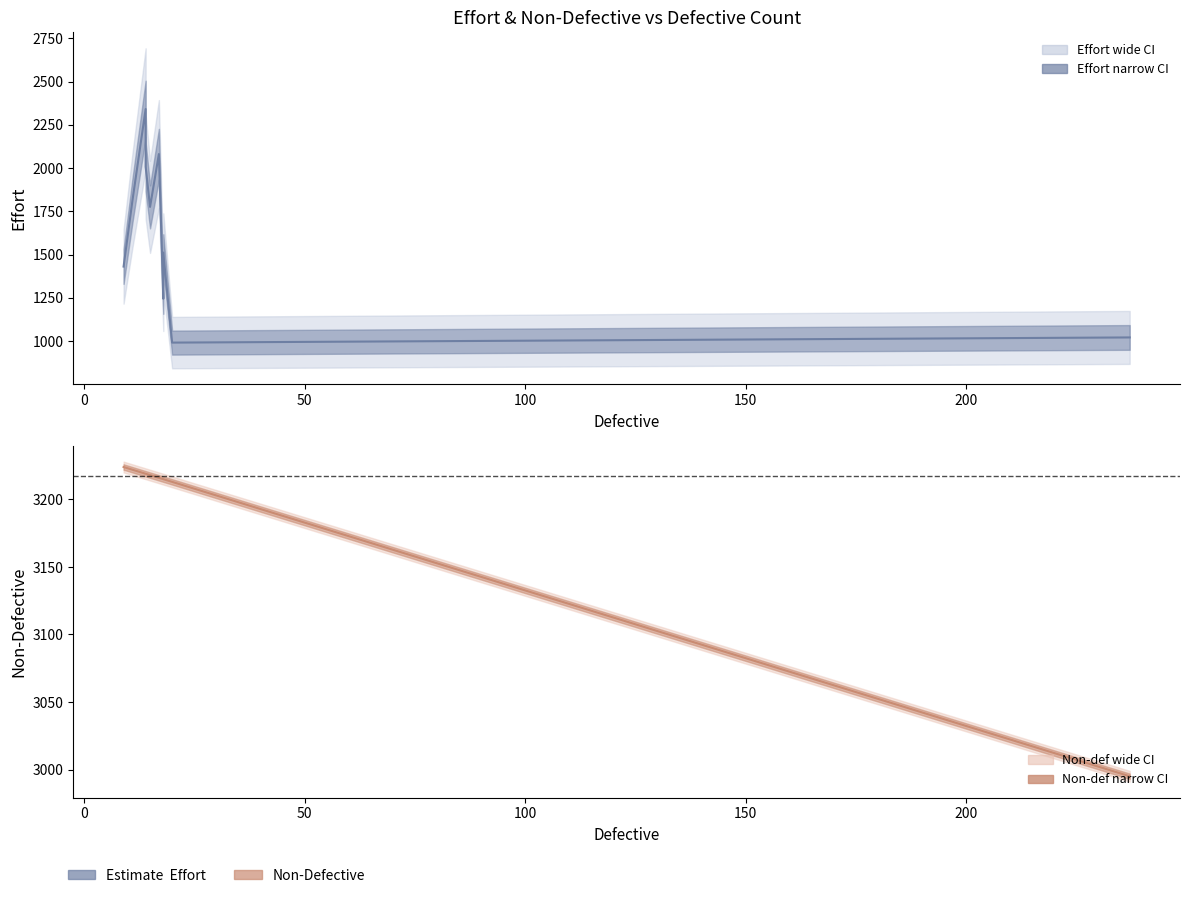

The value of effort at 8 is 1488.1. True or false?

False